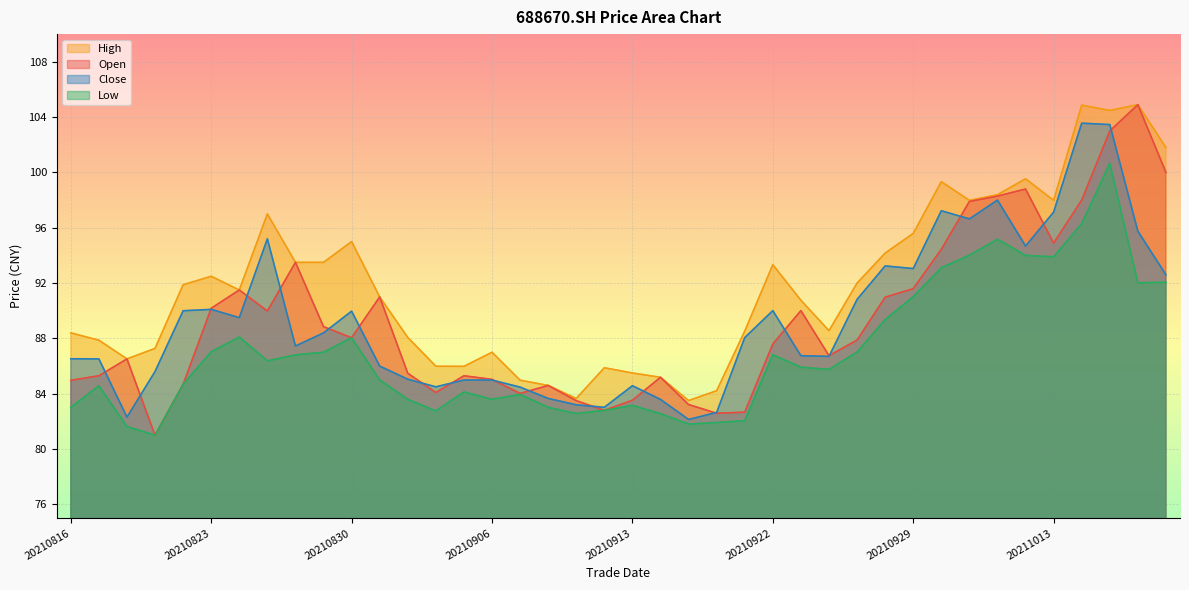

How many lines are shown in the chart?

4